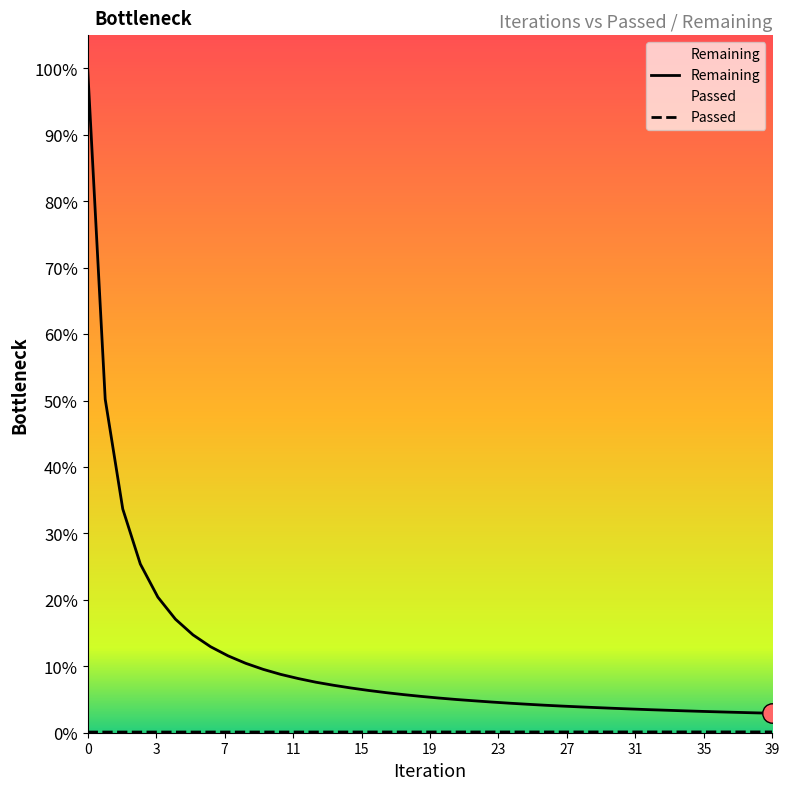

Which category has the lowest value in the Remaining series?

39